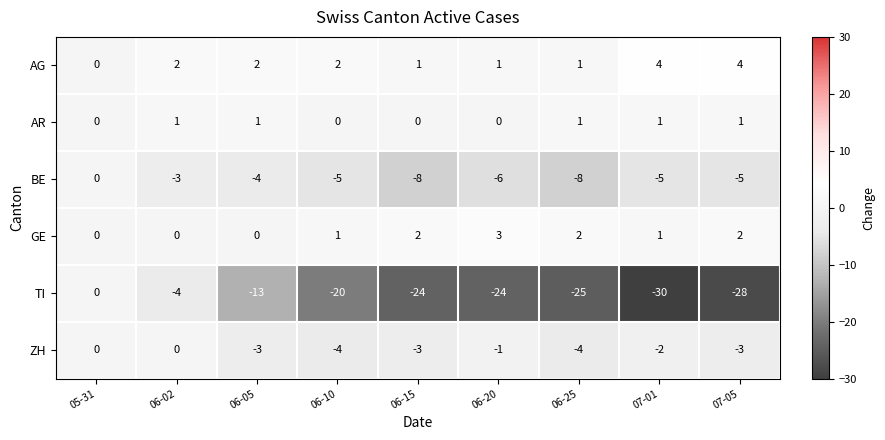

Which series changed the most between 05-31 and 06-10?

TI